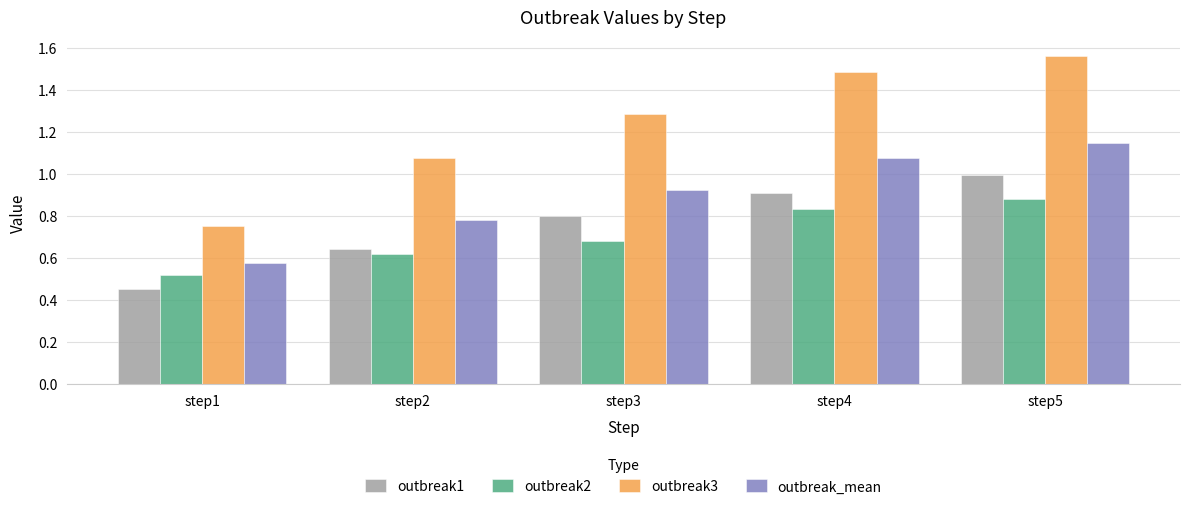

Rank the series at step1 from highest to lowest value.

outbreak3, outbreak_mean, outbreak2, outbreak1